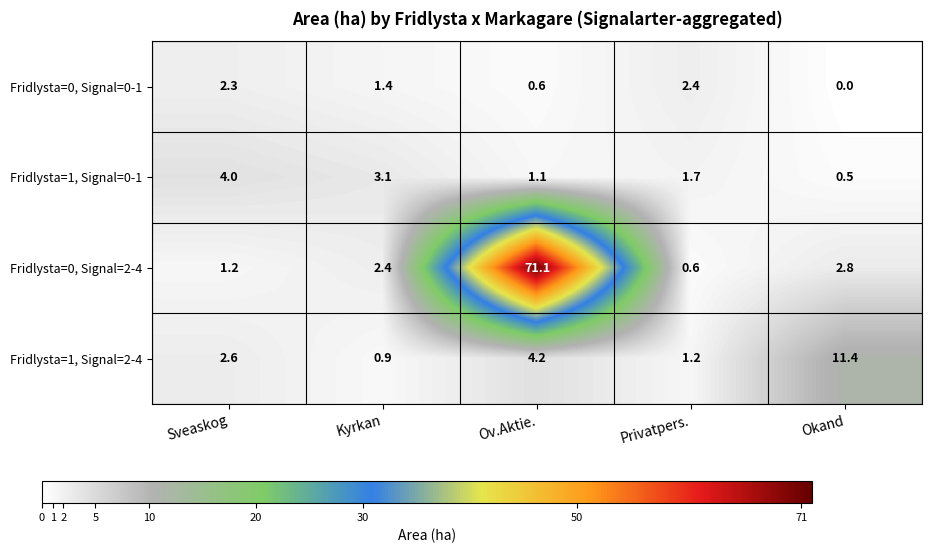

What is the sum of the Fridlysta=0, Signal=2-4 values at Privatpers. and Kyrkan?

3.0